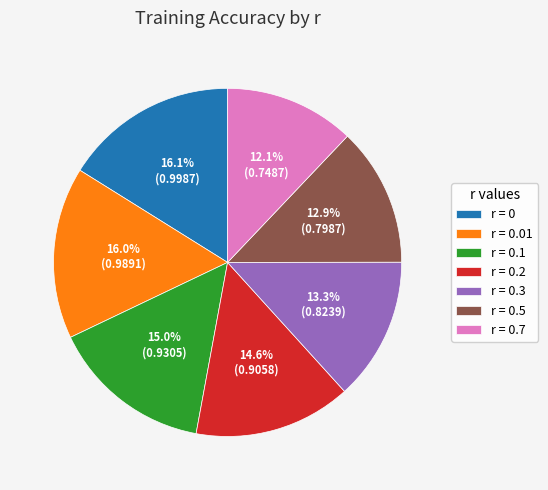

Is there a majority slice in this chart?

No